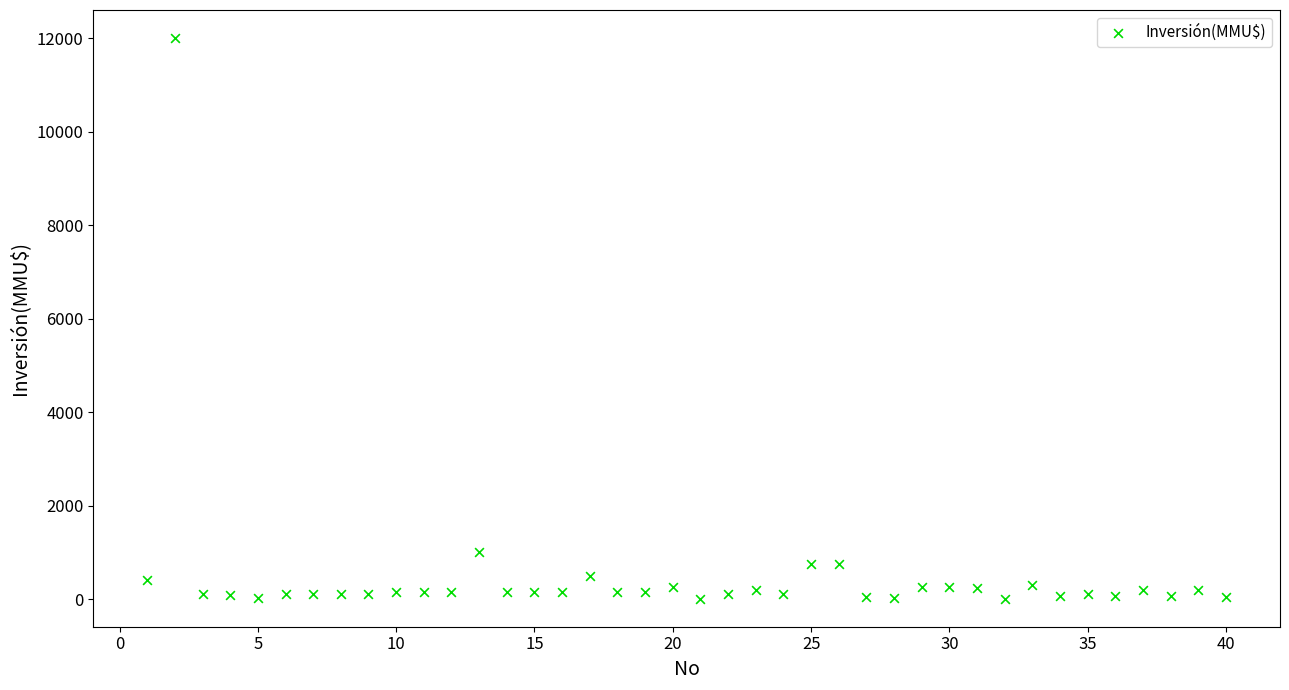

What is the range of X values (max minus min)?

39